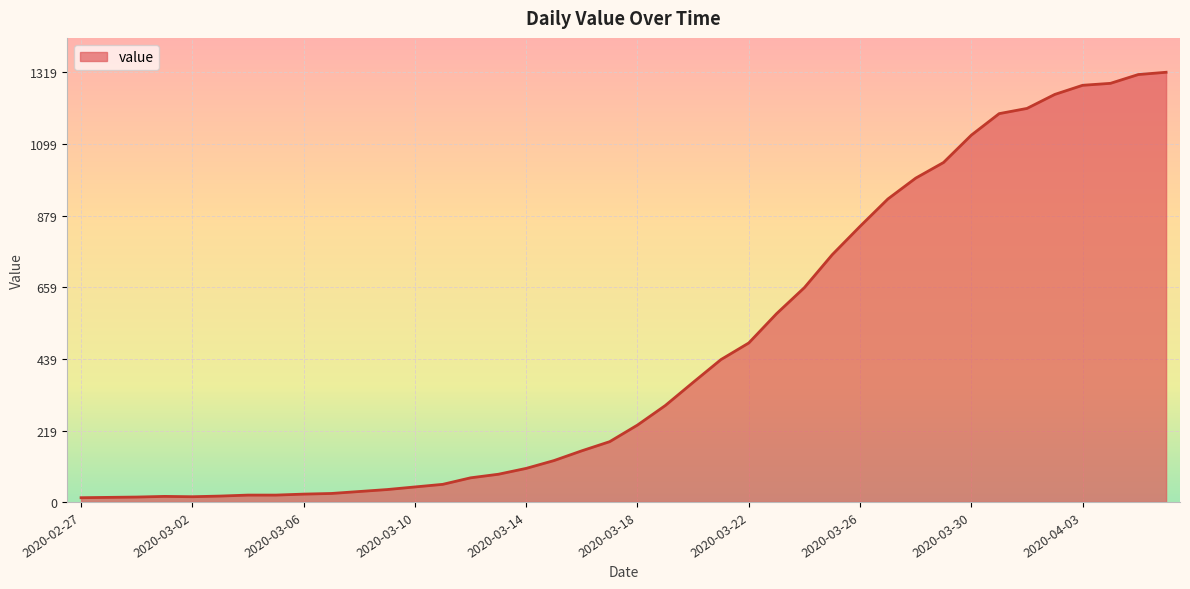

What is the maximum value shown in the chart?

1319